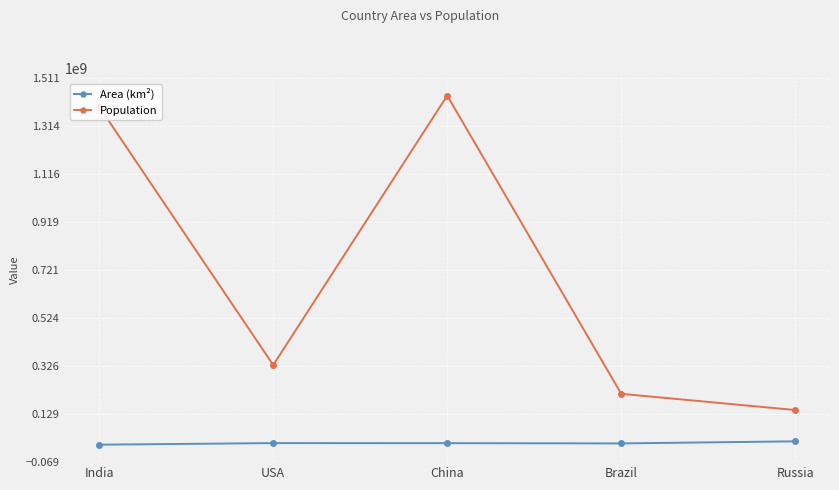

Which series has the widest spread of values?

Population